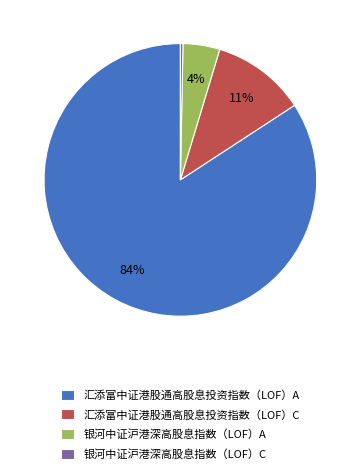

To the nearest percent, what portion does 汇添富中证港股通高股息投资指数（LOF）C represent?

11%